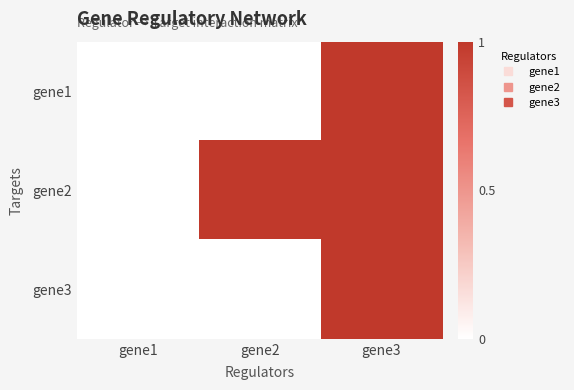

What is the difference between the highest and lowest values at gene2?

1